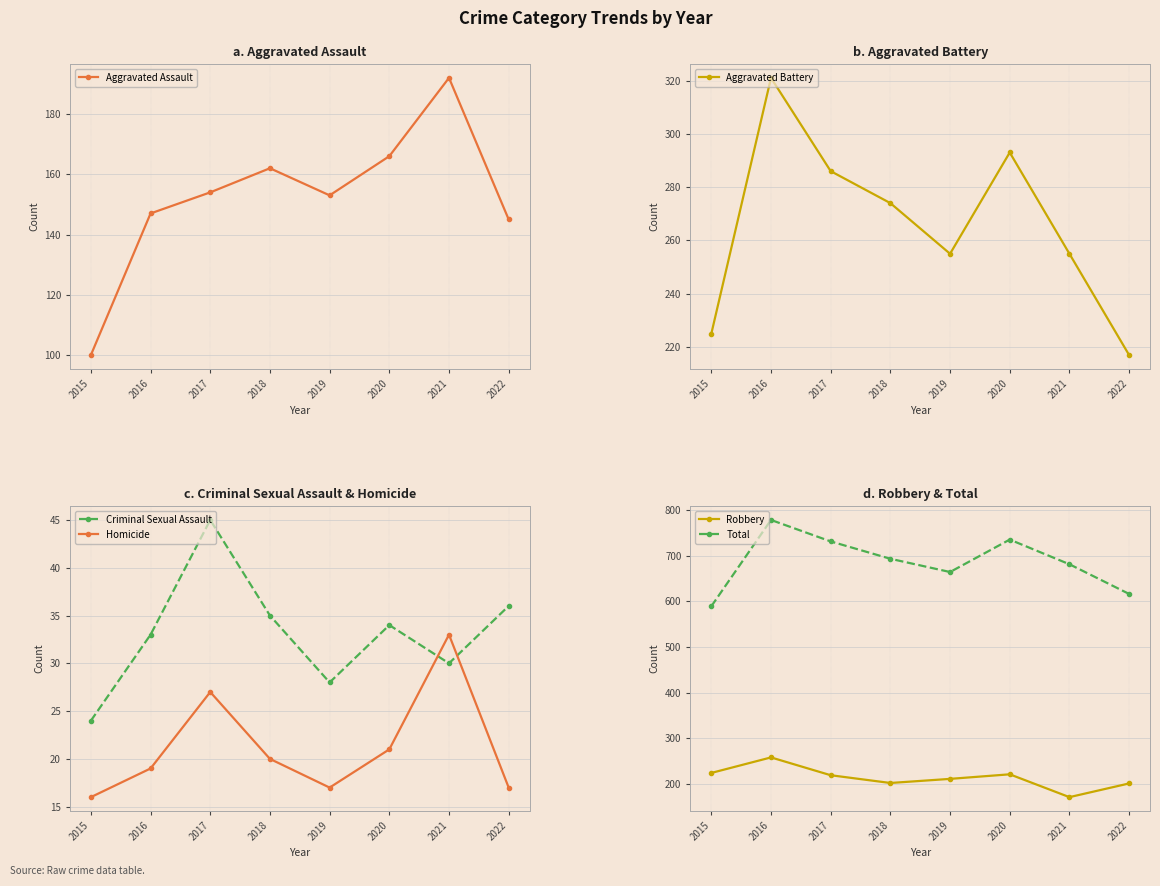

What is the value of the Total point at the 8th from the left?

616